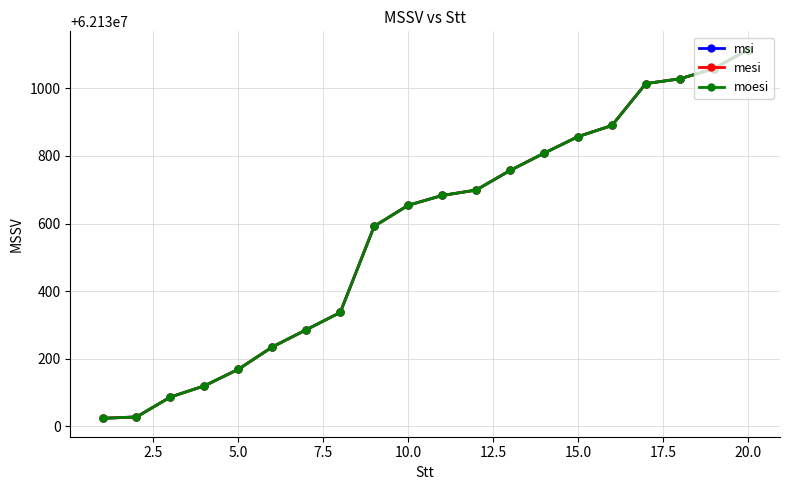

Does the chart have visible grid lines?

Yes